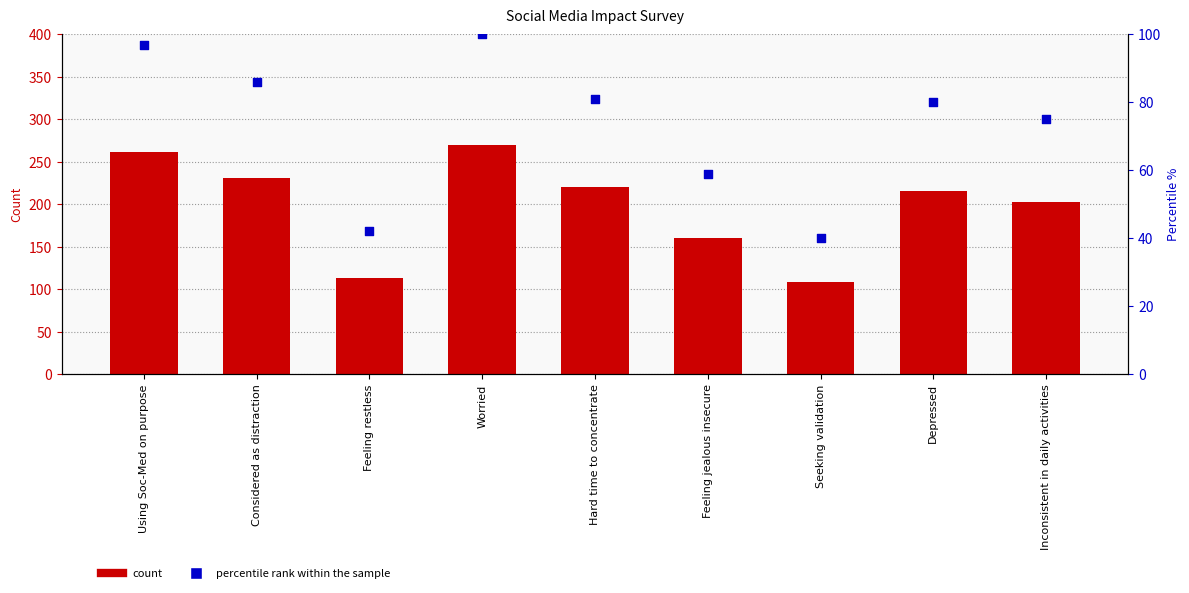

Which series has the largest Y range (max minus min)?

Survey Numbers